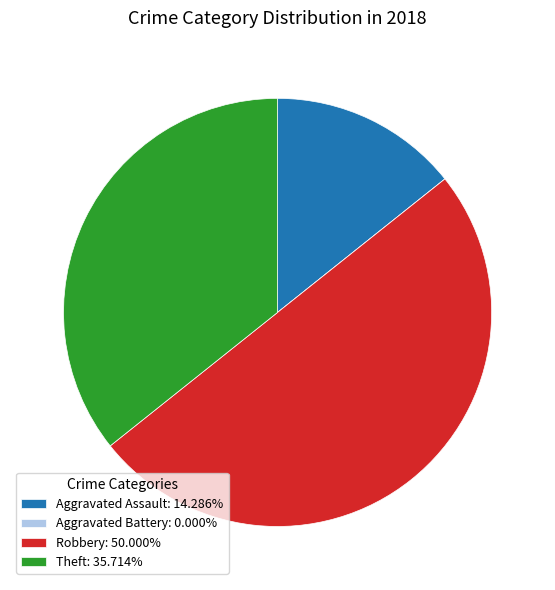

Is Aggravated Assault: 14.286% the majority of the pie?

No